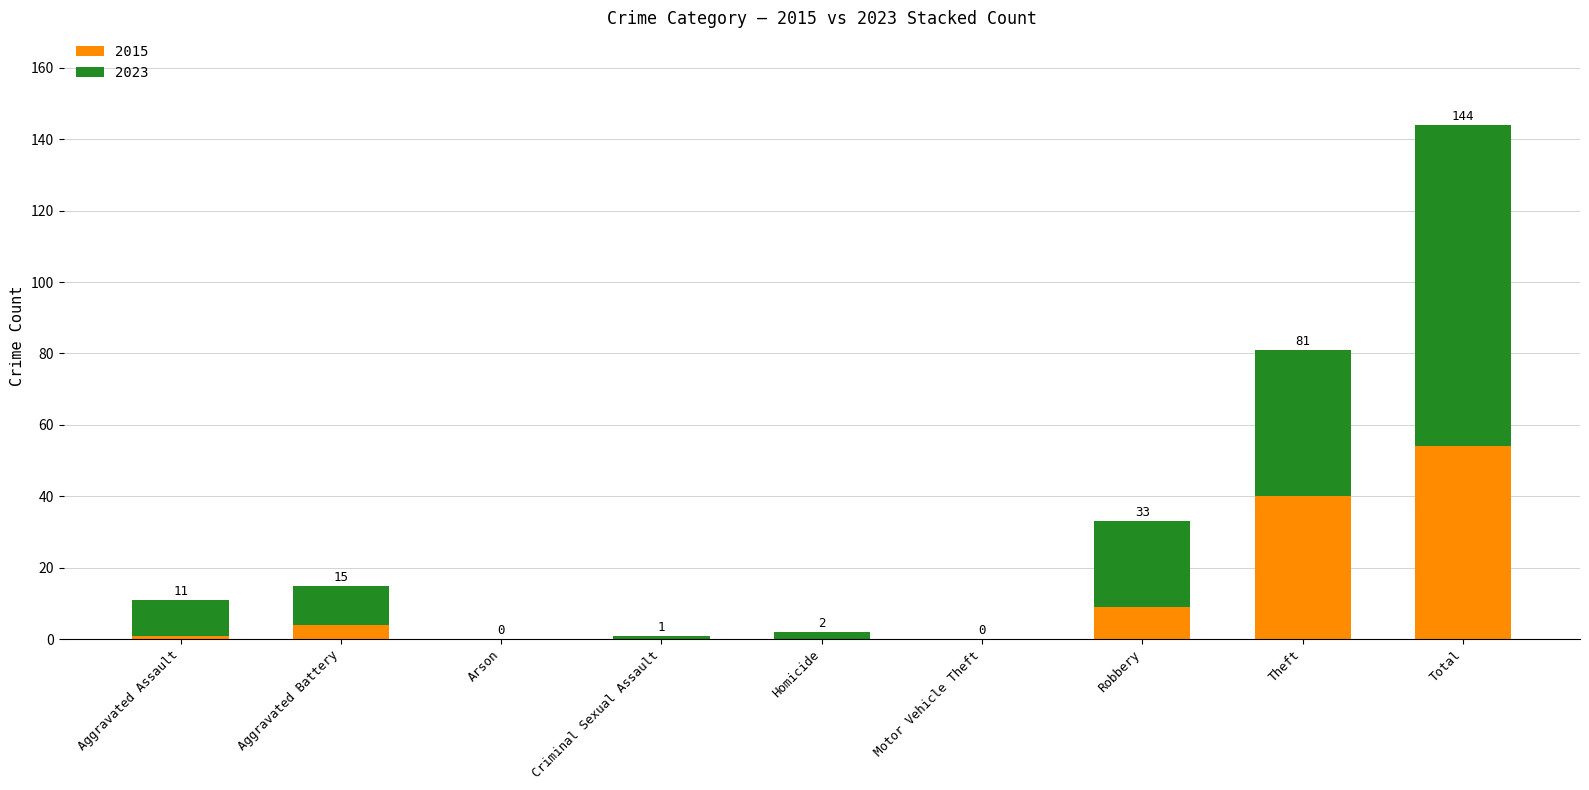

What is the approximate value of 2015 at Aggravated Battery?

4